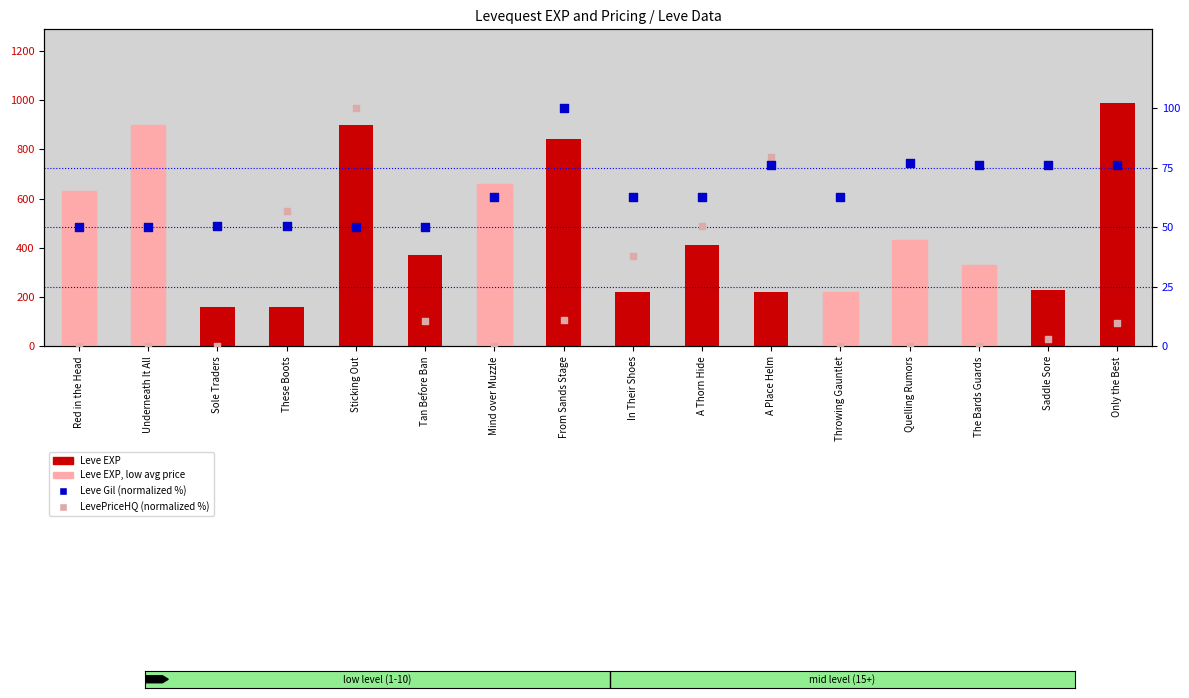

Which series has the largest total across all categories?

Leve EXP